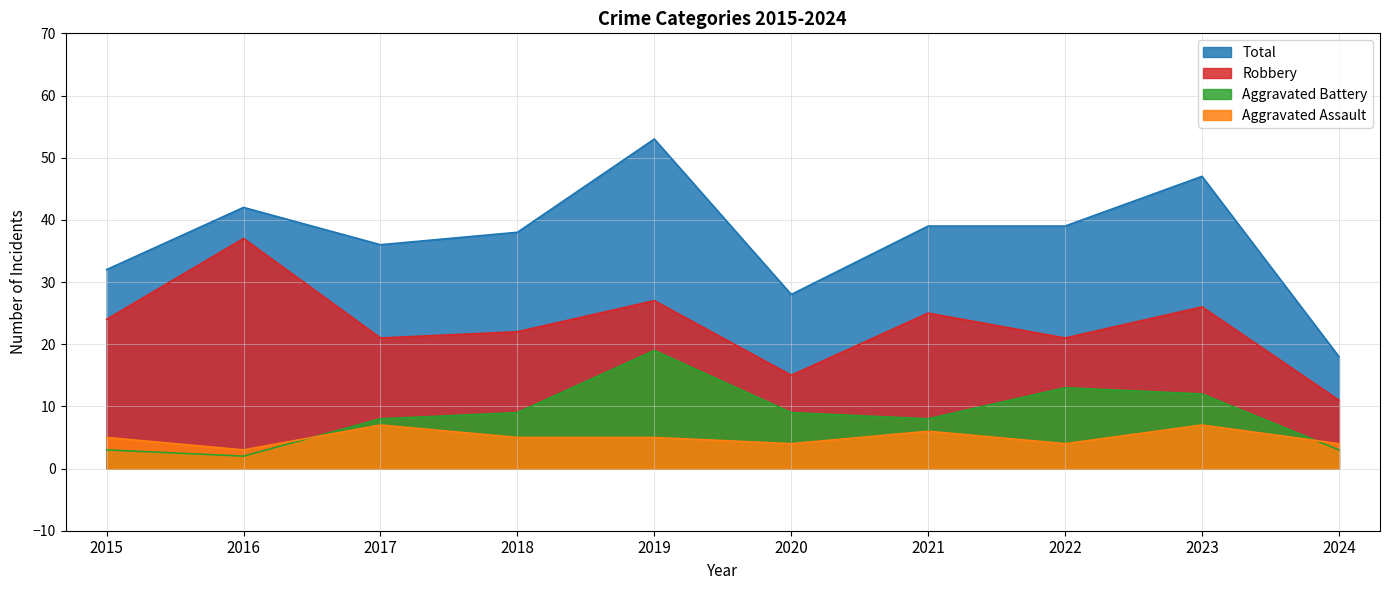

What is the value of the Aggravated Battery point at the 2nd from the left?

2